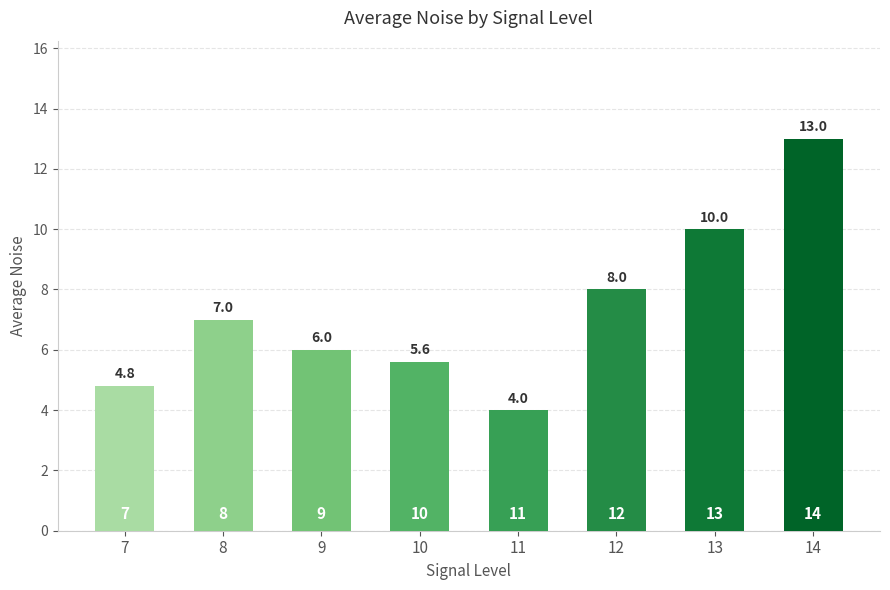

True or false: the data shows 0.9 at 11.

False